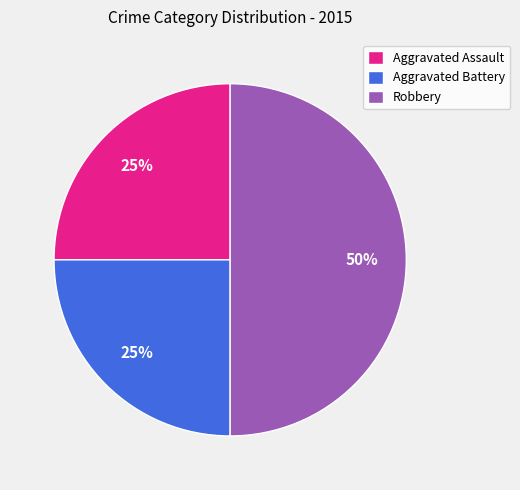

What is the largest slice in the pie chart?

Robbery